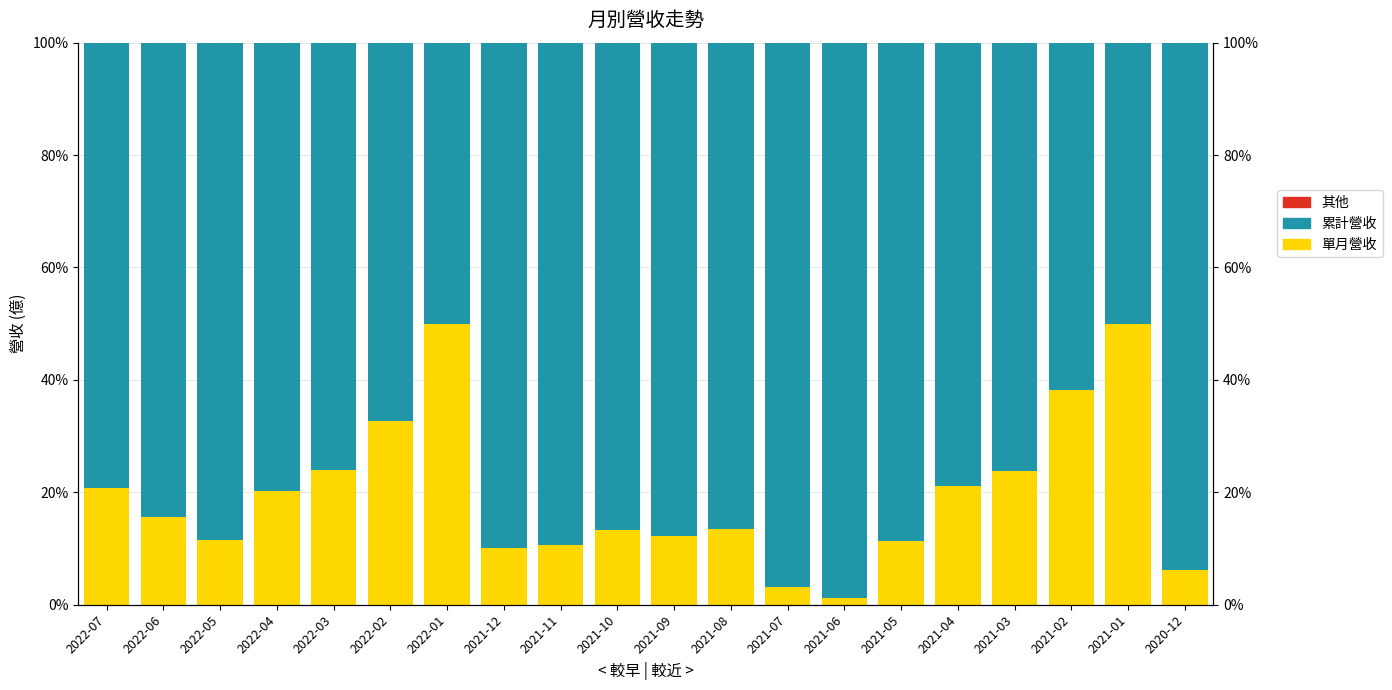

Rank the categories by 其他 value from highest to lowest.

2022-05, 2022-04, 2021-12, 2021-06, 2022-07, 2022-06, 2022-03, 2022-02, 2022-01, 2021-11, 2021-10, 2021-09, 2021-08, 2021-07, 2021-05, 2021-04, 2021-03, 2021-02, 2021-01, 2020-12